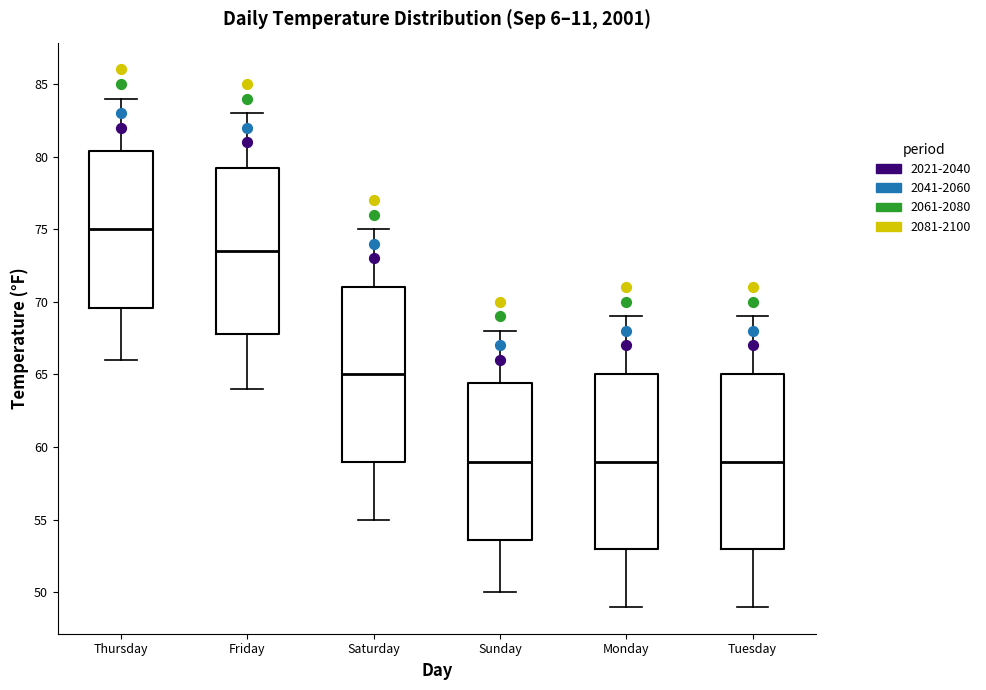

Reading left to right, transcribe this box plot: for each box, give where its median line is, the range the box spans, and where its two whiskers end, as read against the y-axis. The values are not printed on the chart, so give them approximately, as read against the axis.

Thursday: median 75.0, box 69.5 to 80.5, whiskers 66.0 to 84.0
Friday: median 73.5, box 68.0 to 79.0, whiskers 64.0 to 83.0
Saturday: median 65.0, box 59.0 to 71.0, whiskers 55.0 to 75.0
Sunday: median 59.0, box 53.5 to 64.5, whiskers 50.0 to 68.0
Monday: median 59.0, box 53.0 to 65.0, whiskers 49.0 to 69.0
Tuesday: median 59.0, box 53.0 to 65.0, whiskers 49.0 to 69.0